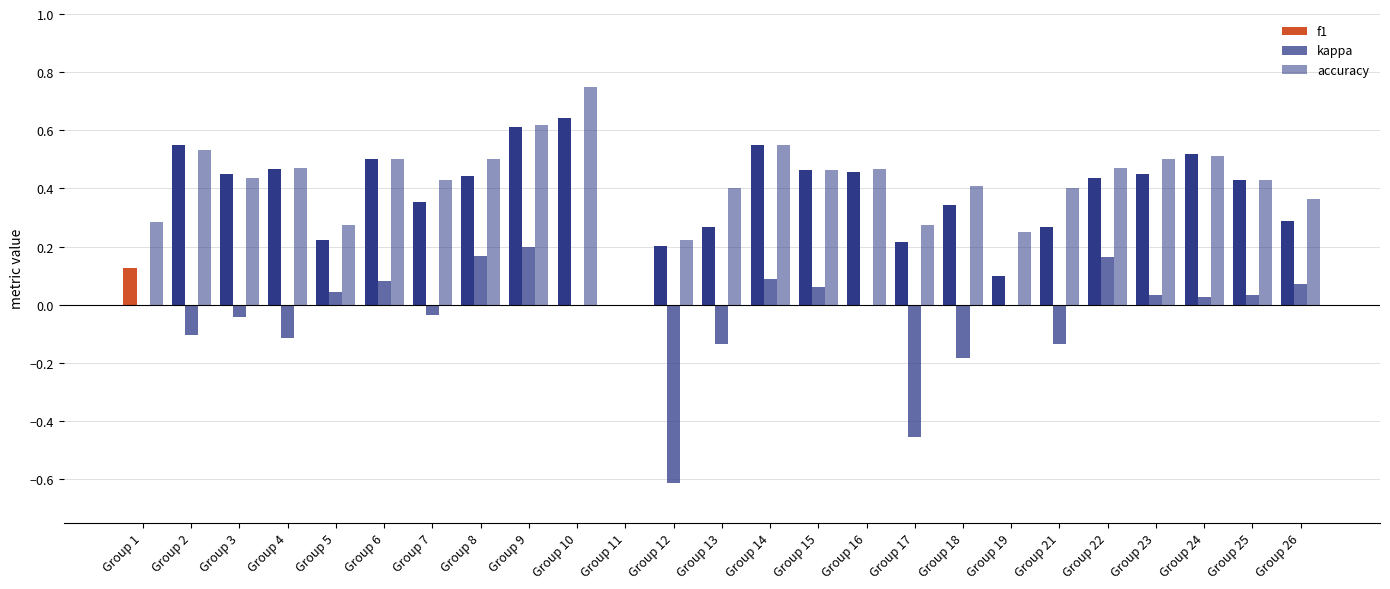

Count the number of data series in this chart.

3